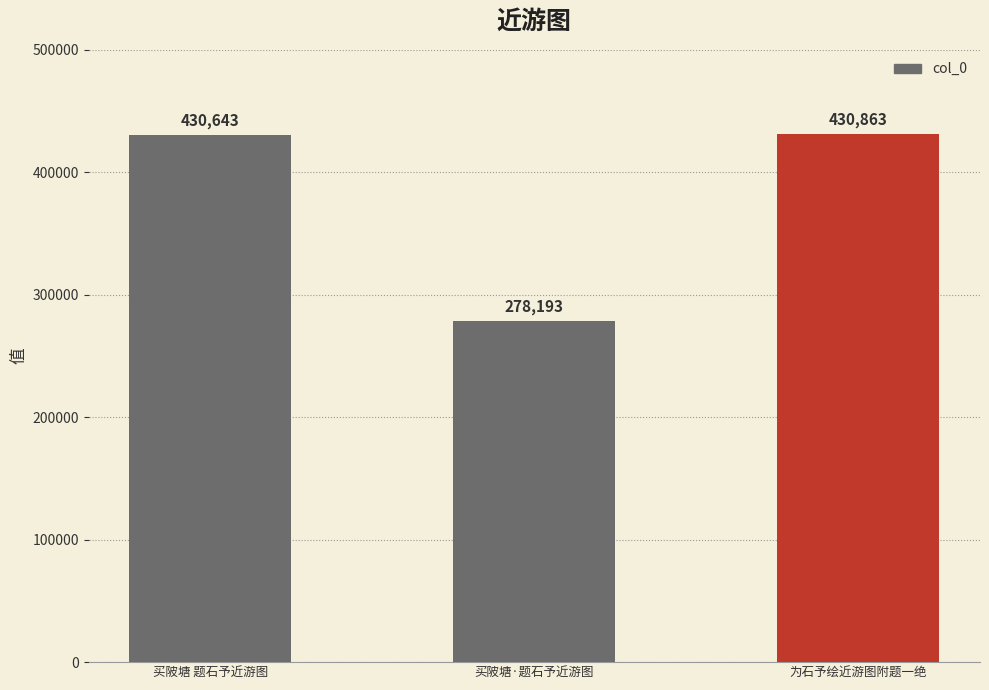

Rank the categories by value from highest to lowest.

为石予绘近游图附题一绝, 买陂塘 题石予近游图, 买陂塘·题石予近游图